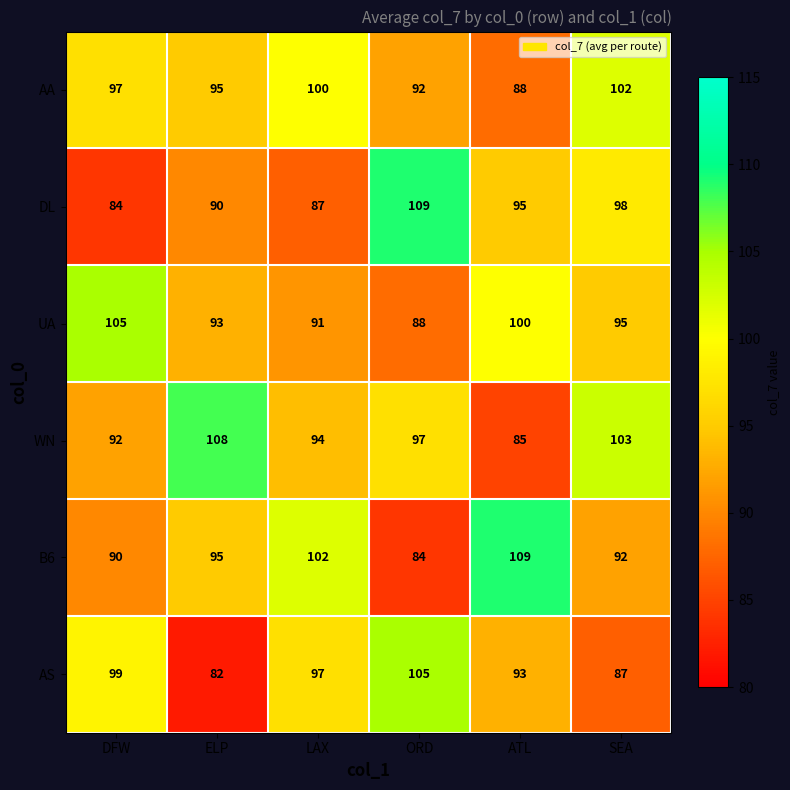

Where is DL nearest to the value 96?

ATL